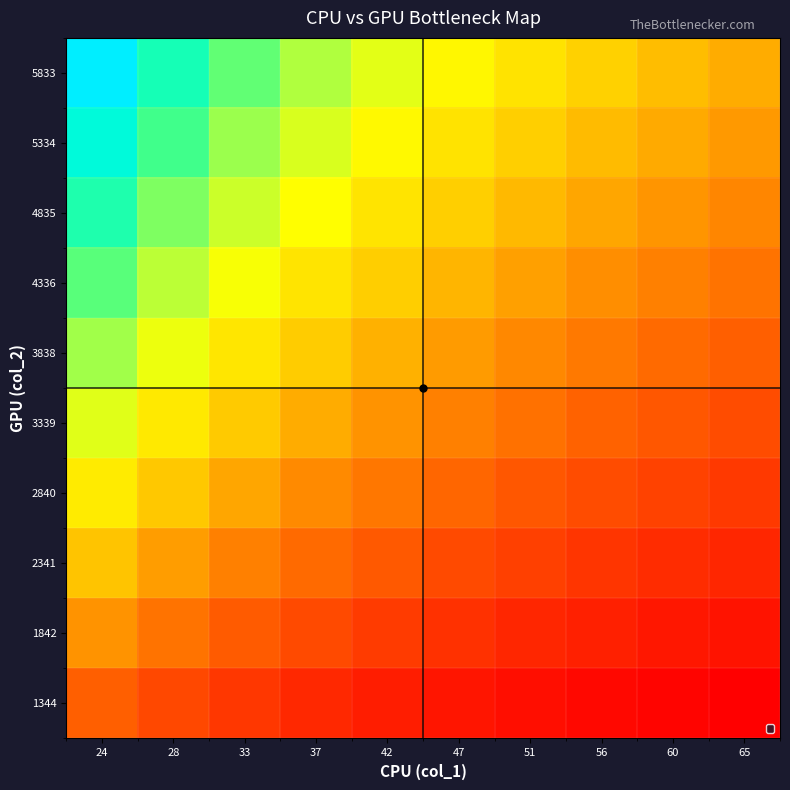

What is the total value across all series at 65?

1.6